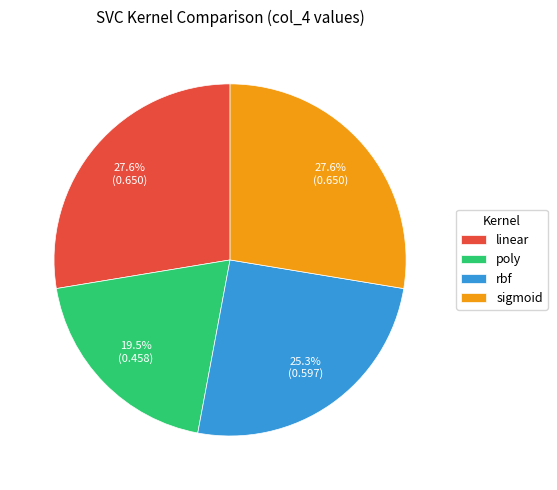

To the nearest percent, what is the difference between the linear and rbf slice percentages?

2%